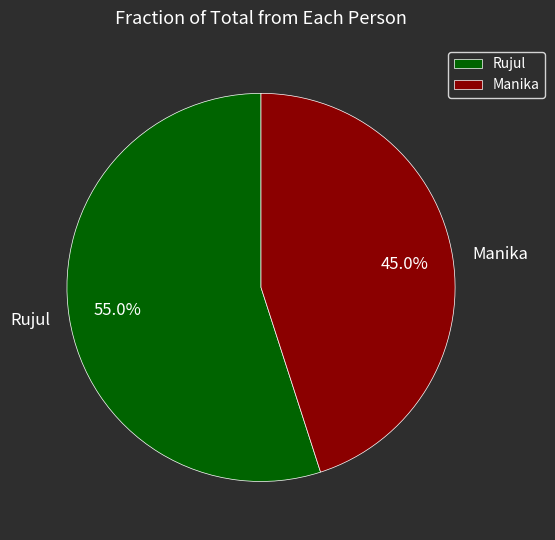

The Manika slice represents 45% of the pie. True or false?

True